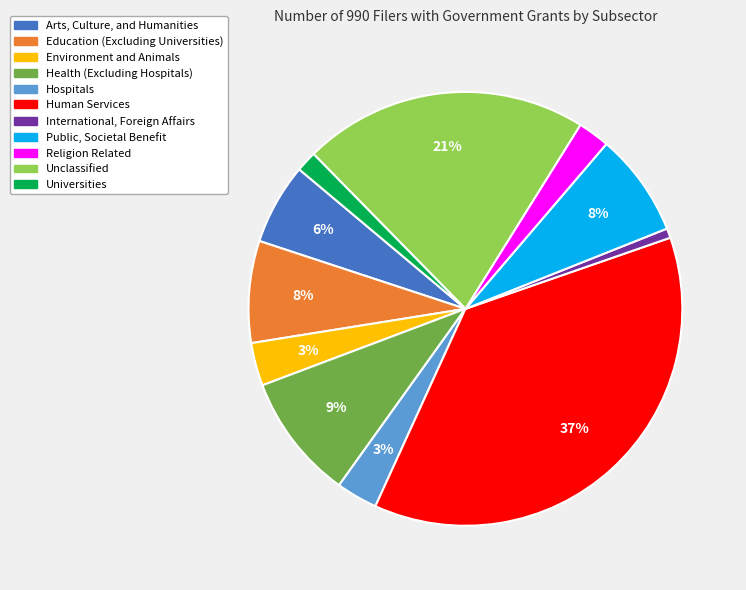

Which slice is the largest?

Human Services